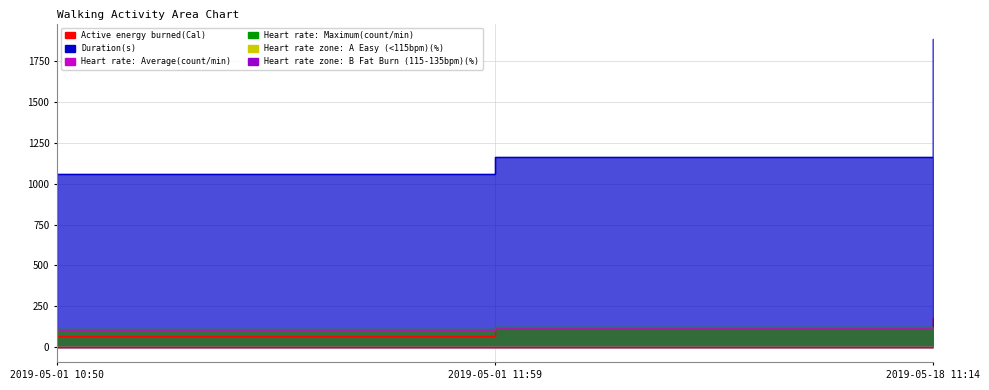

Is the value of Active energy burned(Cal) at 2019-05-18 11:14 greater than the value of Duration(s) at 2019-05-01 10:50?

No